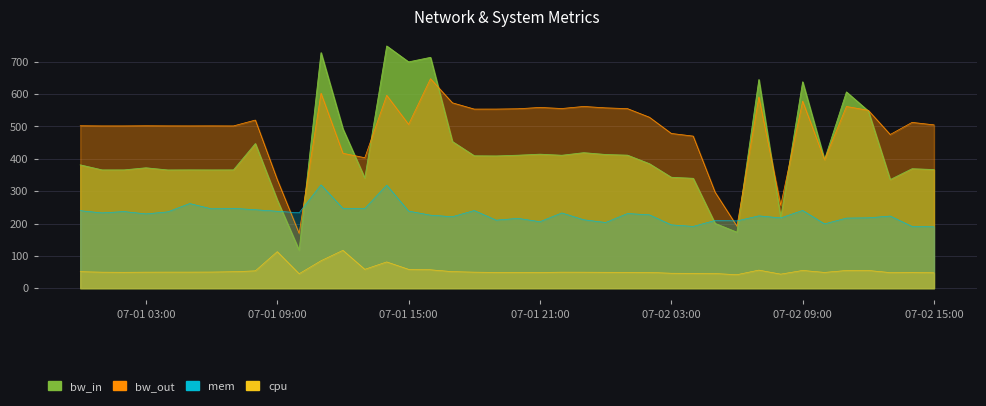

Which series has the largest range (max minus min)?

bw_in